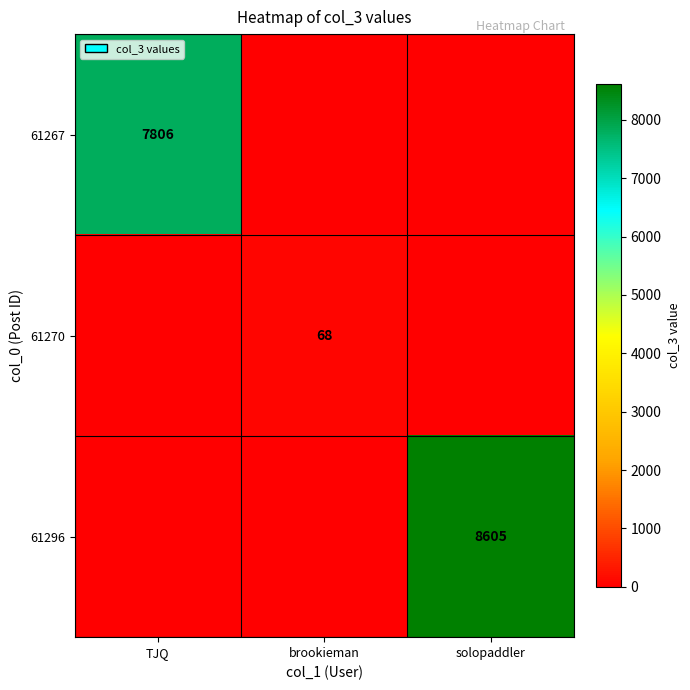

The value of 61267 at TJQ is 2785. True or false?

False